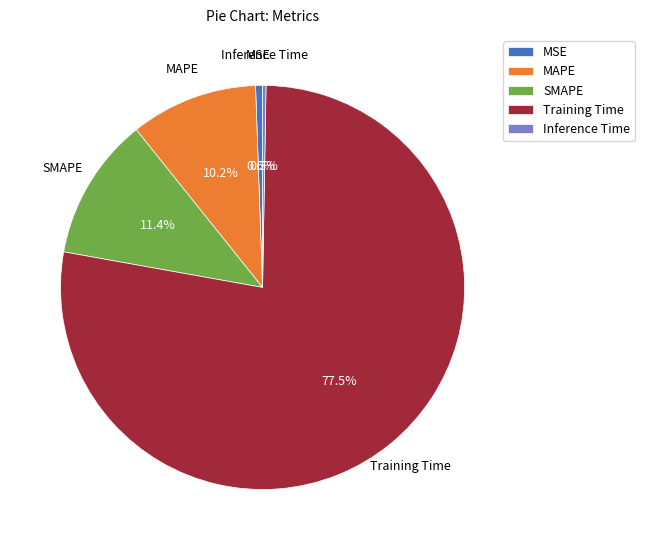

Combined, what portion of the pie is MAPE and Training Time?

87.7%